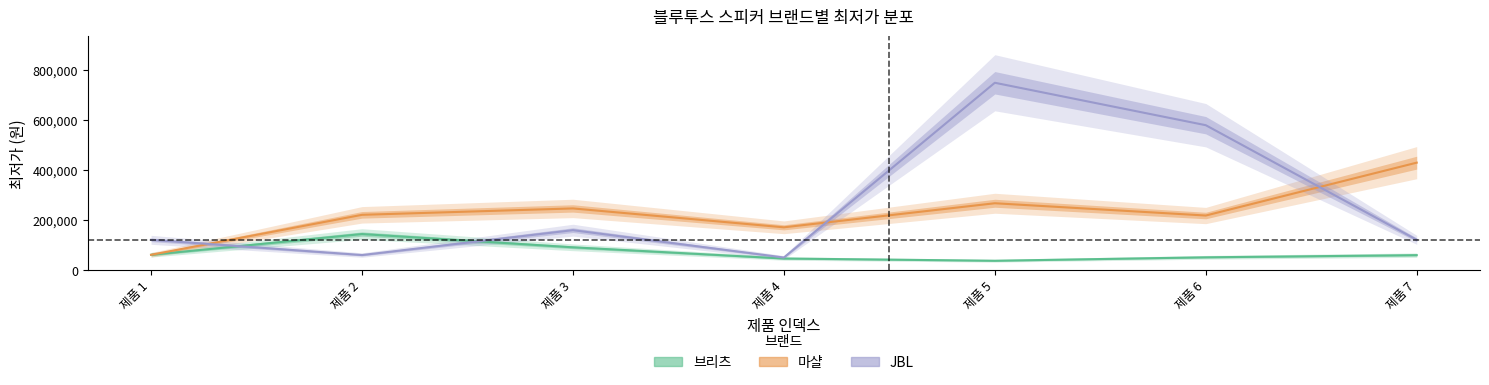

The value of JBL at 제품 3 is 238289. True or false?

False